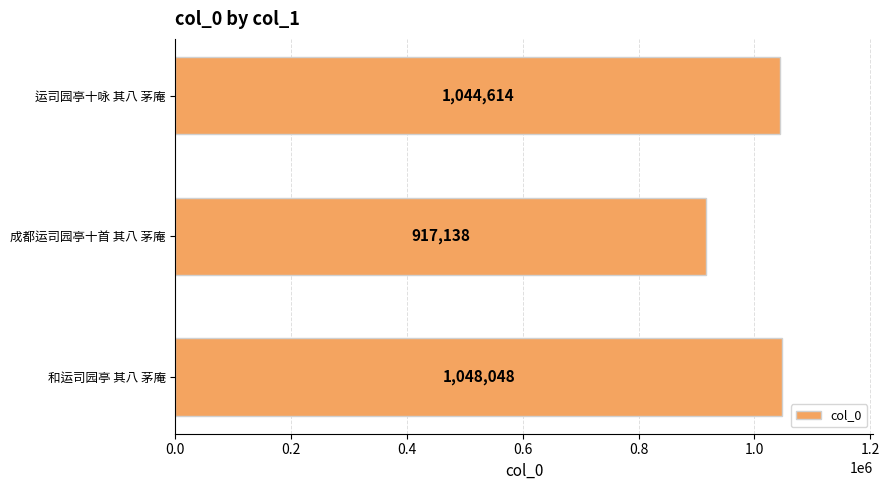

At which label is the value closest to 982593?

运司园亭十咏 其八 茅庵